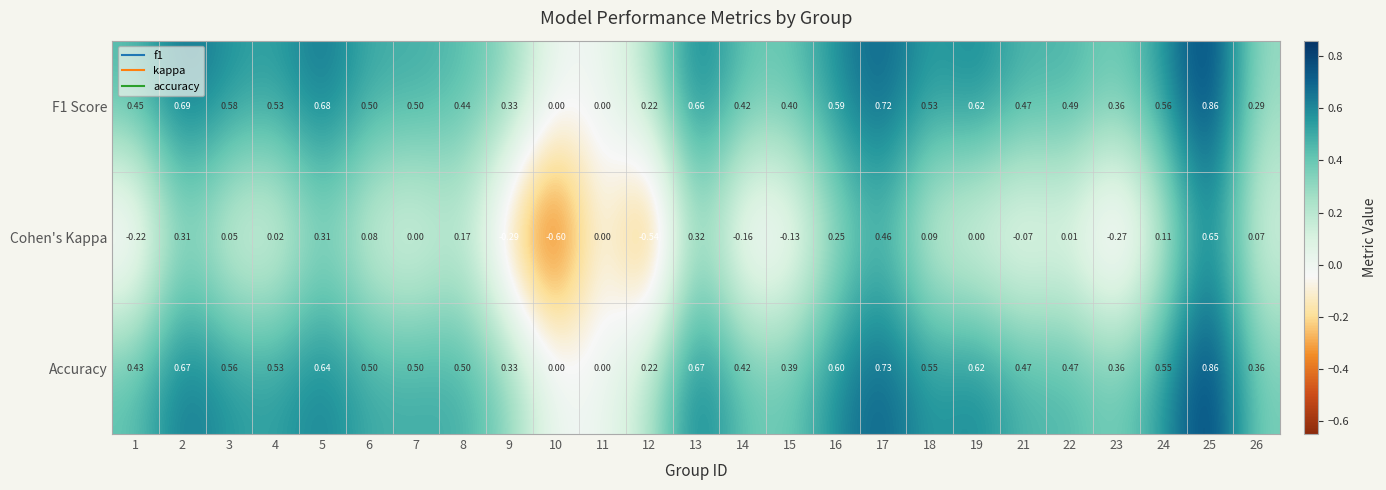

Between 3 and 13, which series saw the biggest shift?

Cohen's Kappa